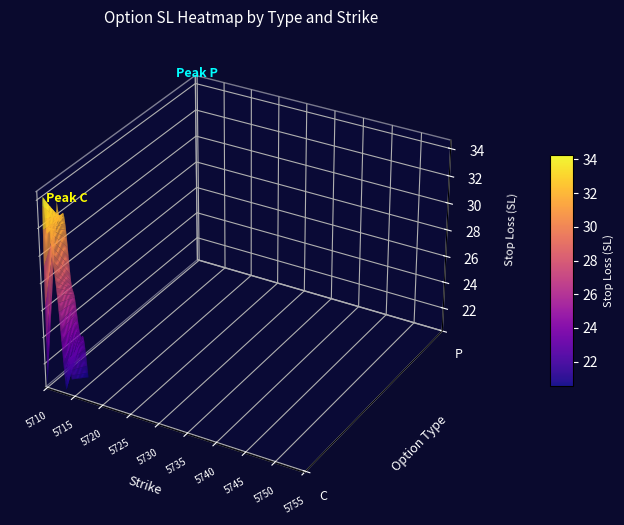

Which series has the largest range (max minus min)?

P